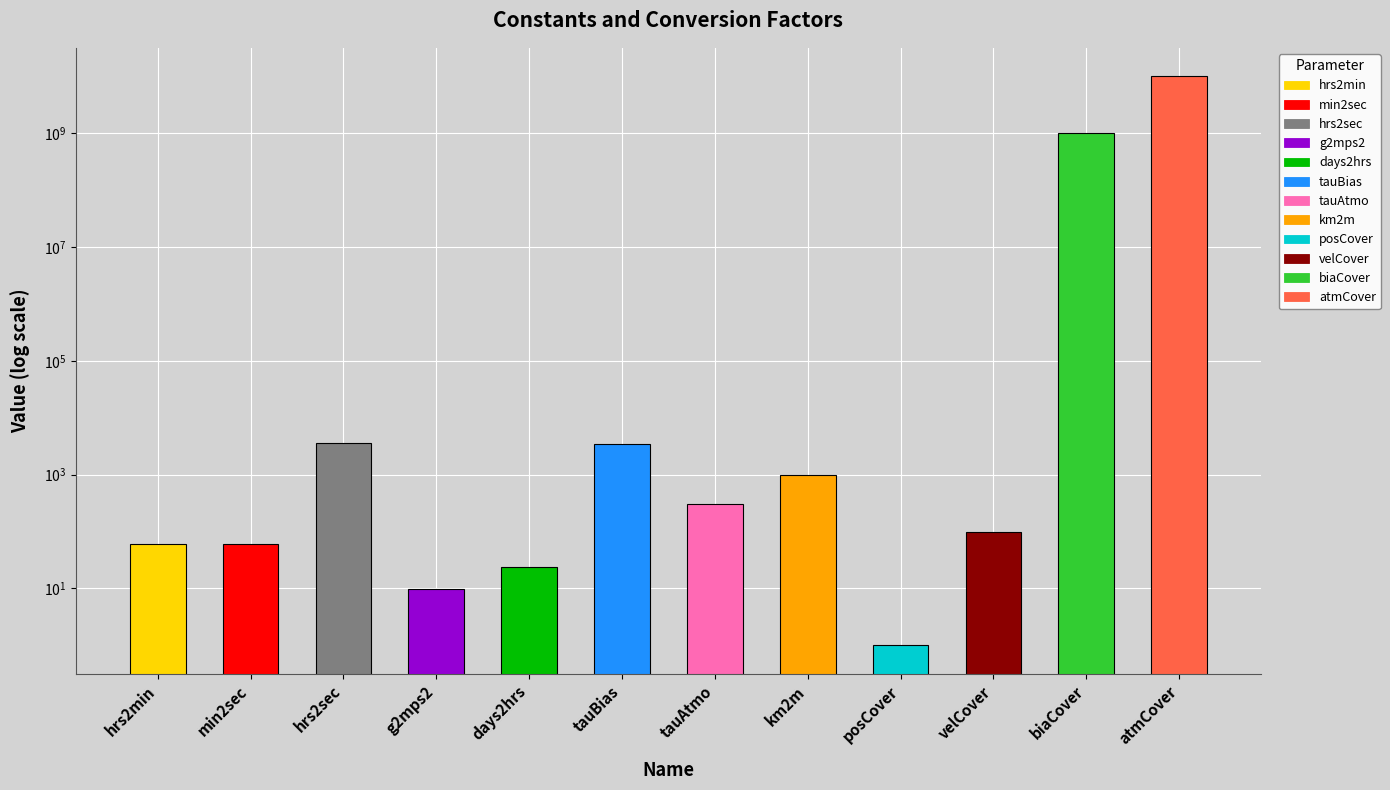

What is the minimum value shown in the chart?

1.0